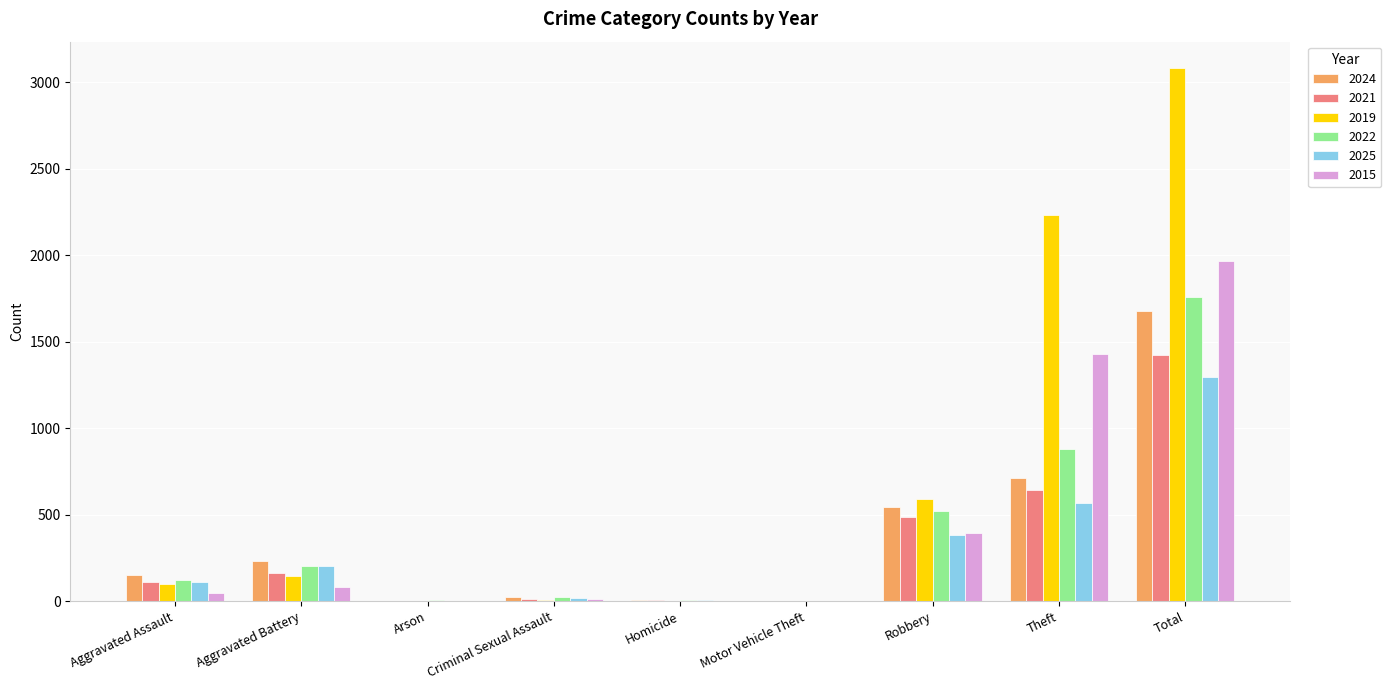

What is the average value of the 2015 series?

437